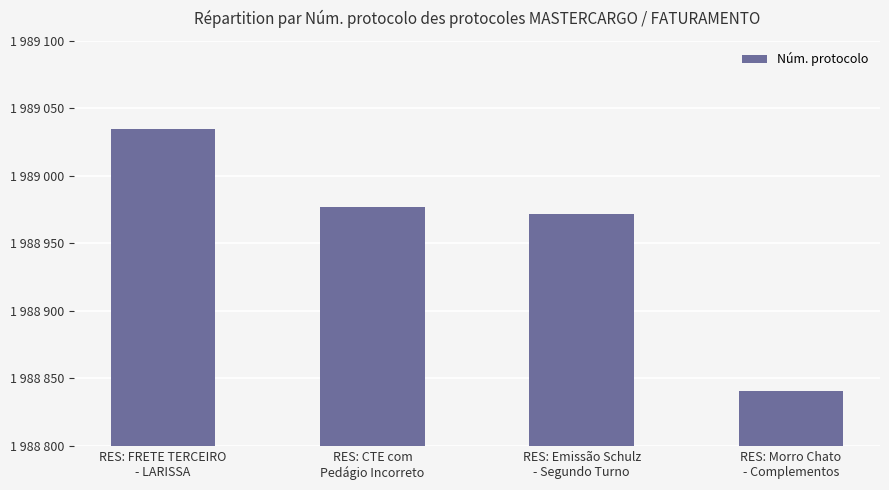

What is the maximum value shown in the chart?

1989035